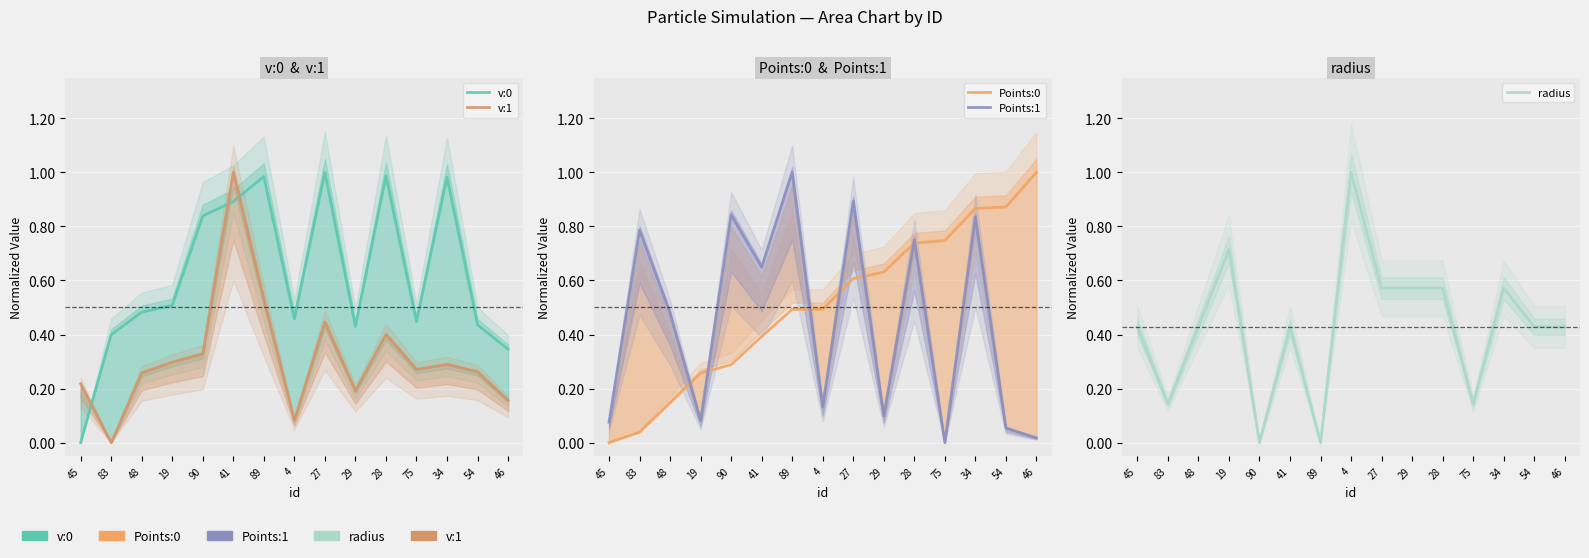

What is the highest value of the radius series?

1.0